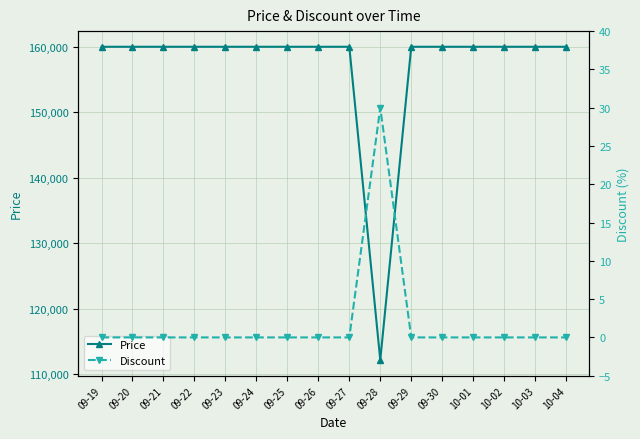

What is the total value across all series at 09-30?

160000